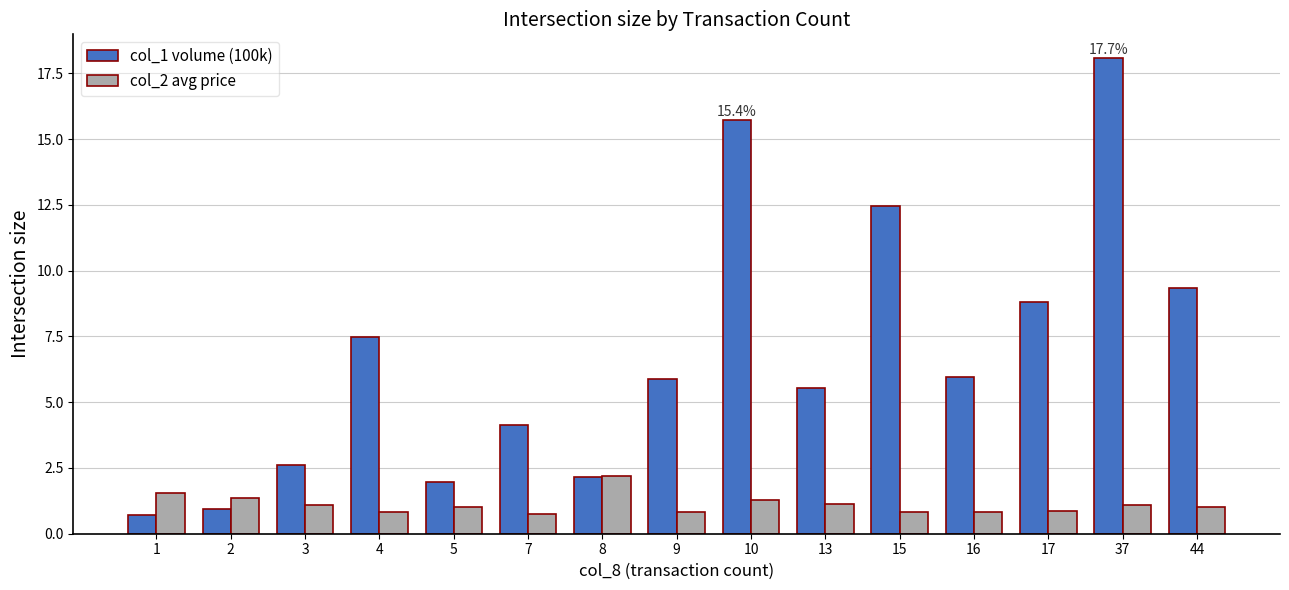

What is the difference between the second highest and minimum values in the col_1 volume (100k) series?

15.0